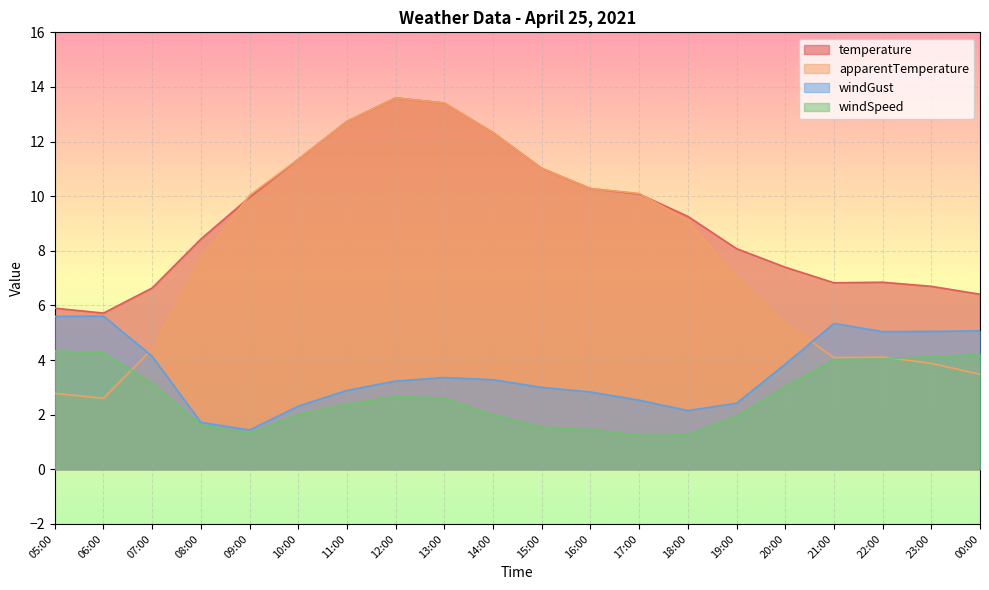

True or false: temperature has a value of 11.3 at 10:00.

True